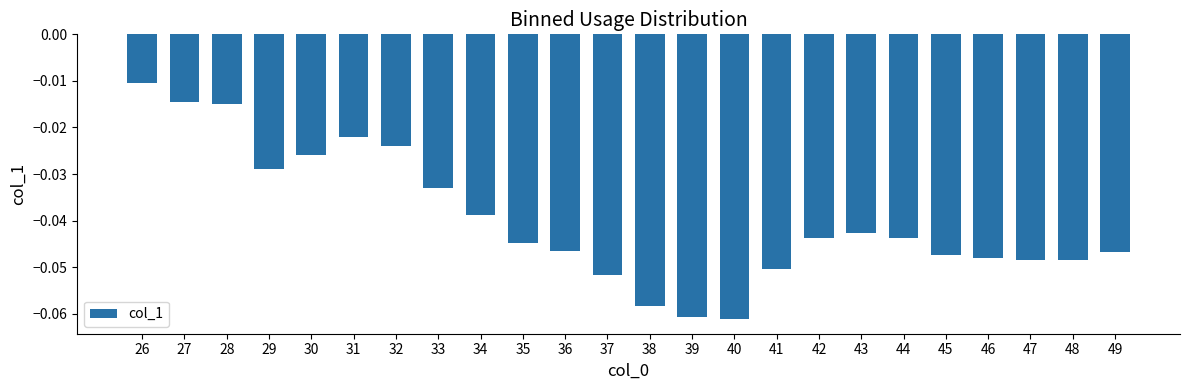

The chart shows a value of -0.1 at 49. True or false?

False